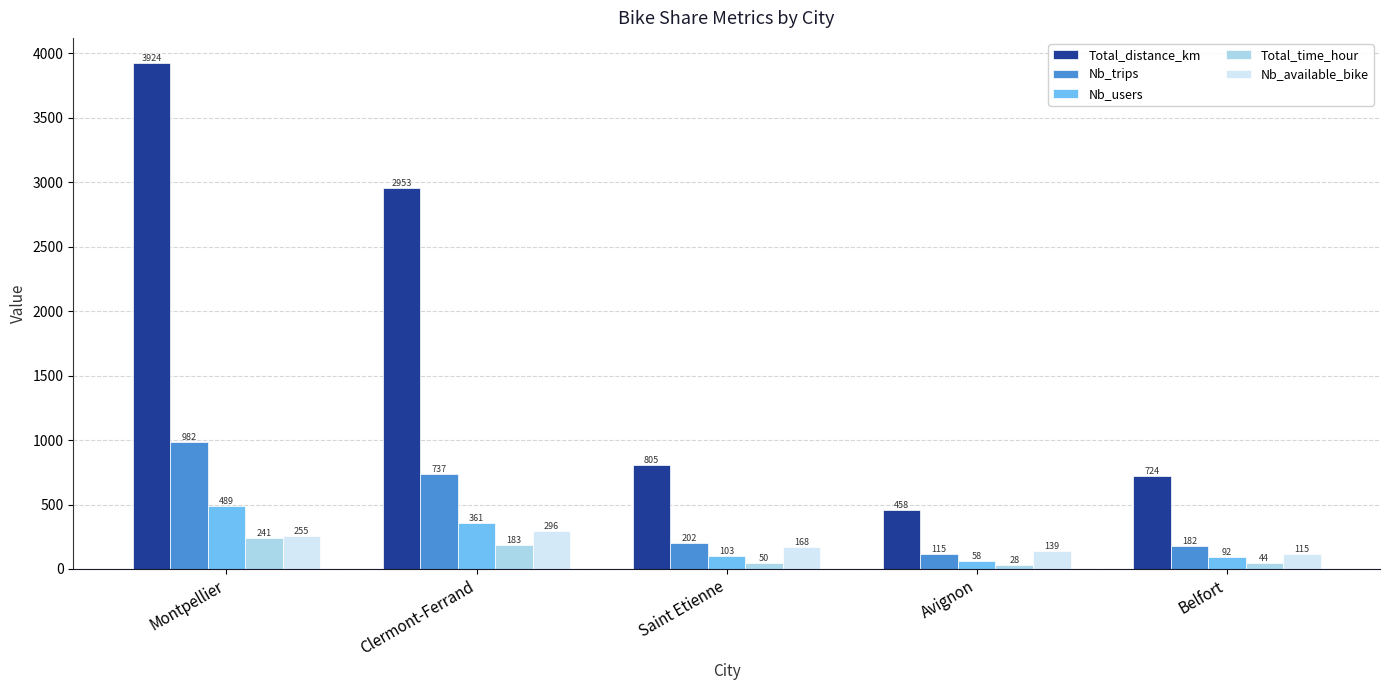

Which series has the widest spread of values?

Total_distance_km